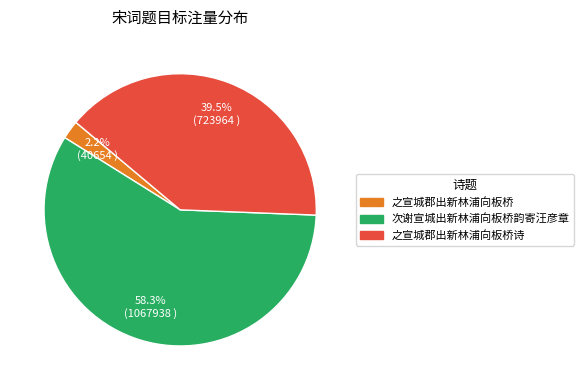

Is there any slice that represents more than half of the pie?

Yes